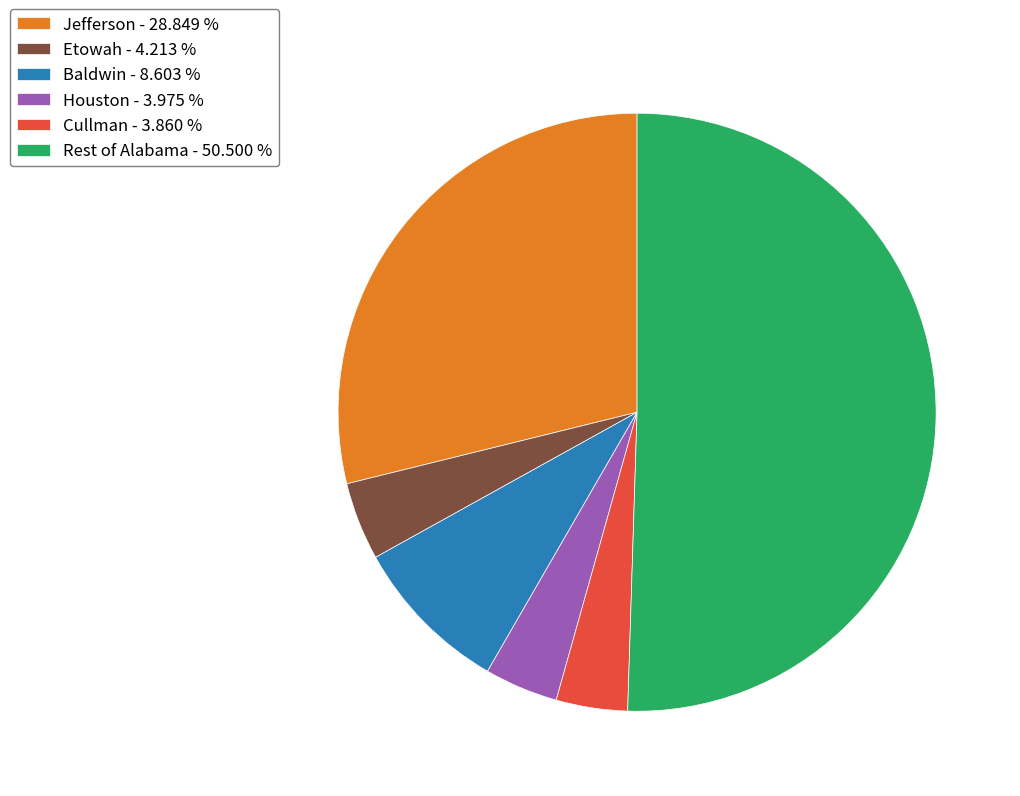

How many slices are in this pie chart?

6